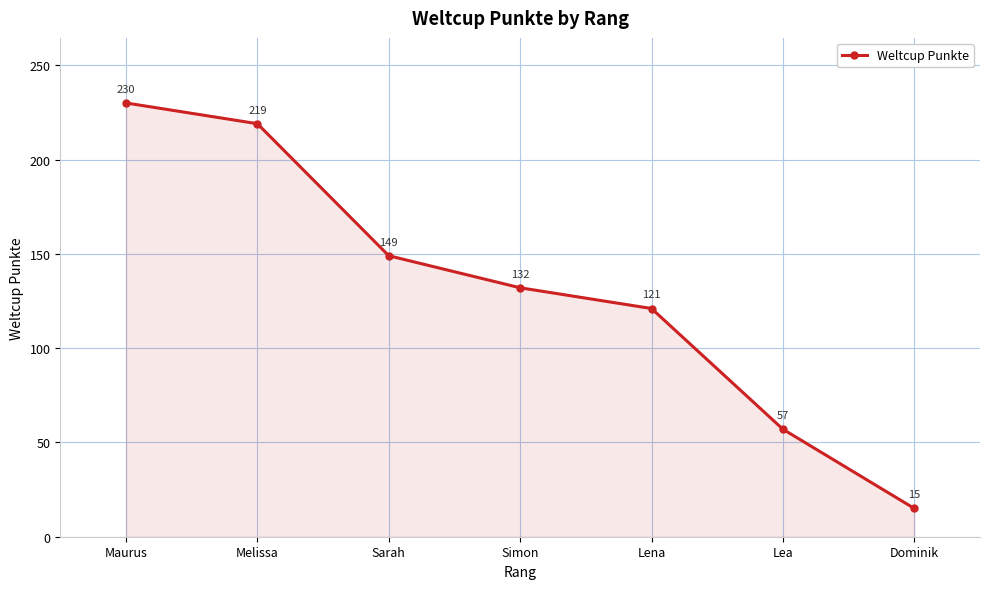

Where does the data first go above 132?

Maurus